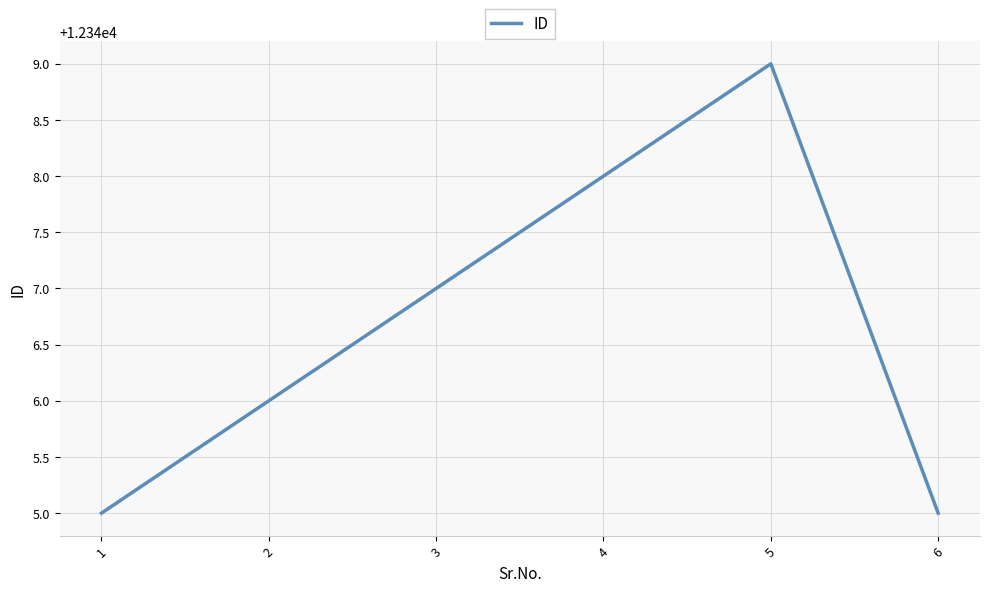

At which label is the value closest to 12347?

3